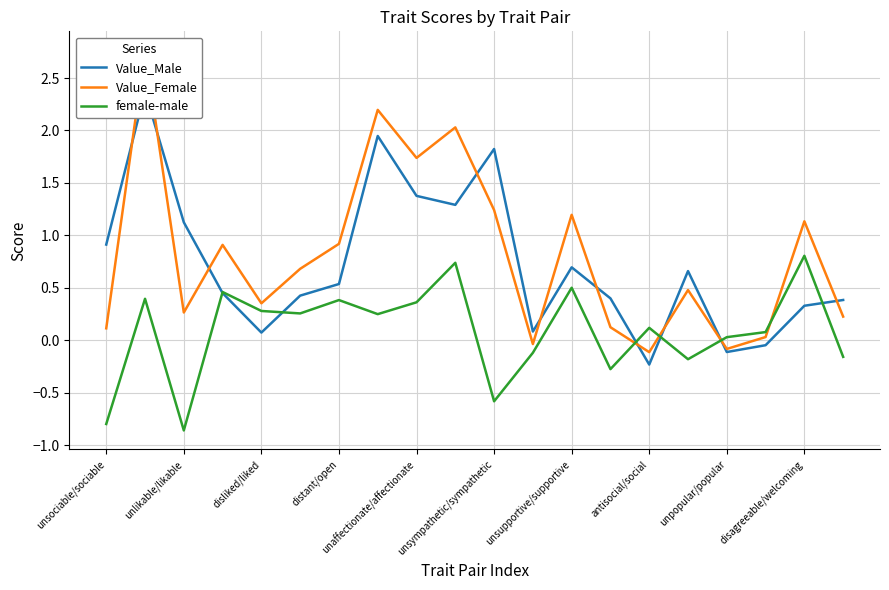

True or false: female-male has a value of -0.2 at unsociable/sociable.

False